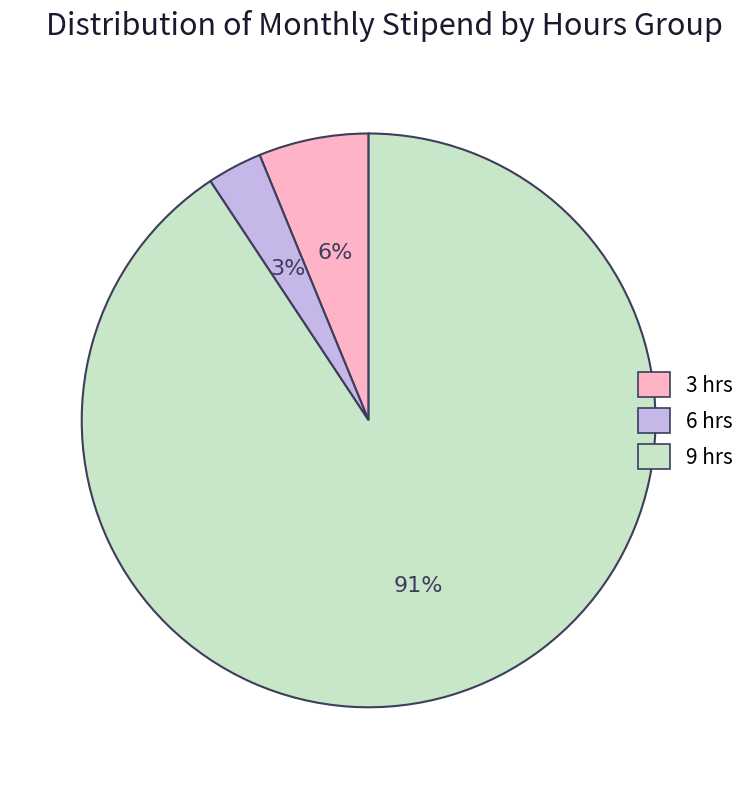

To the nearest percent, what is the difference between the largest and smallest slice percentages?

88%